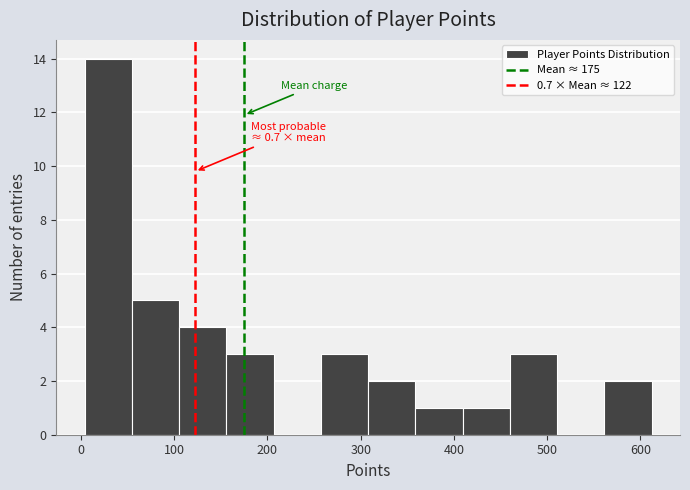

Over which range of the x-axis is the bar tallest?

0 to 50